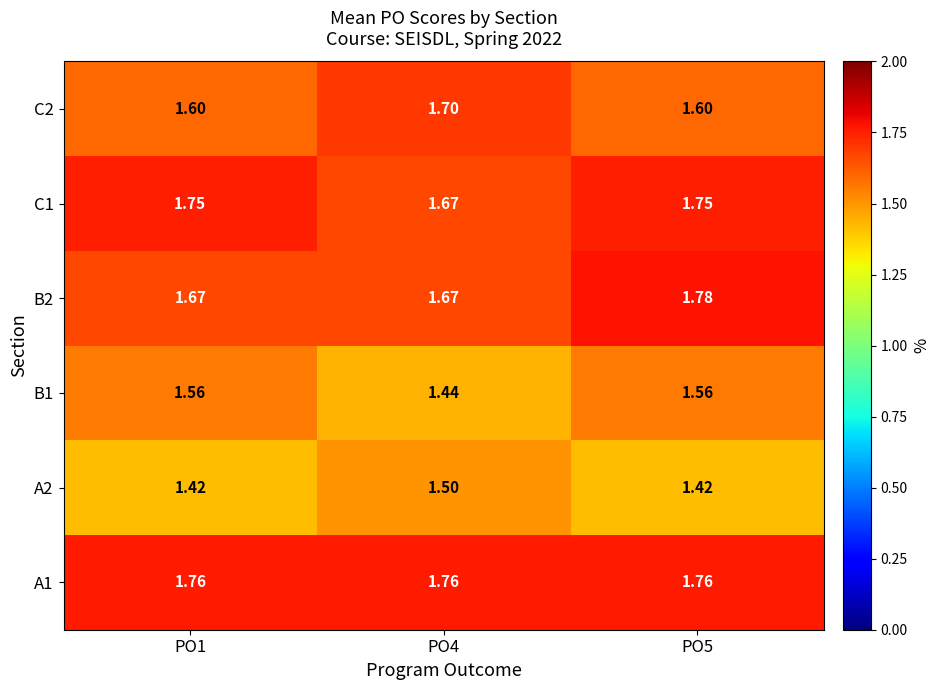

Is the value of B1 at PO1 greater than the value of C1 at PO5?

No